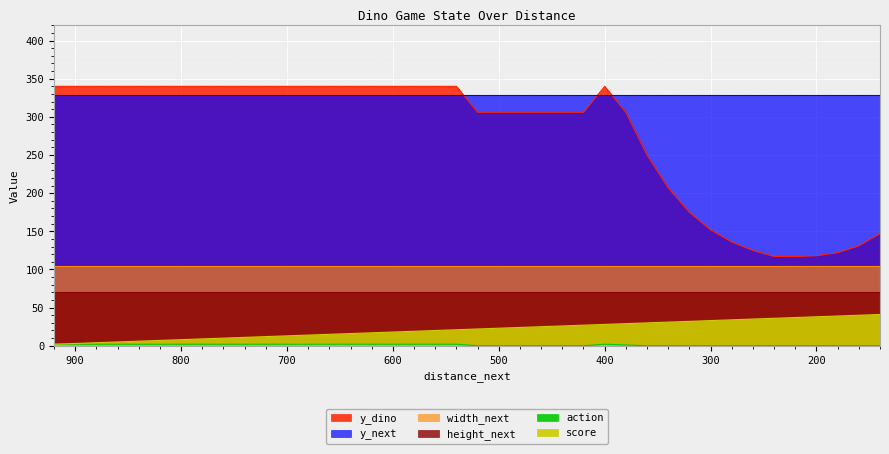

What value does the score series have at 500, to the nearest 5?

25